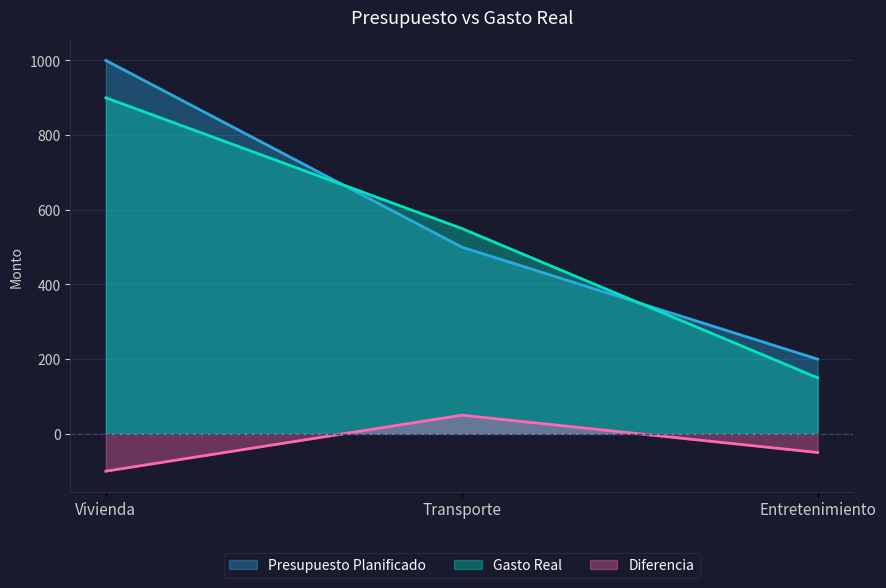

What is the minimum value shown in the chart?

-100